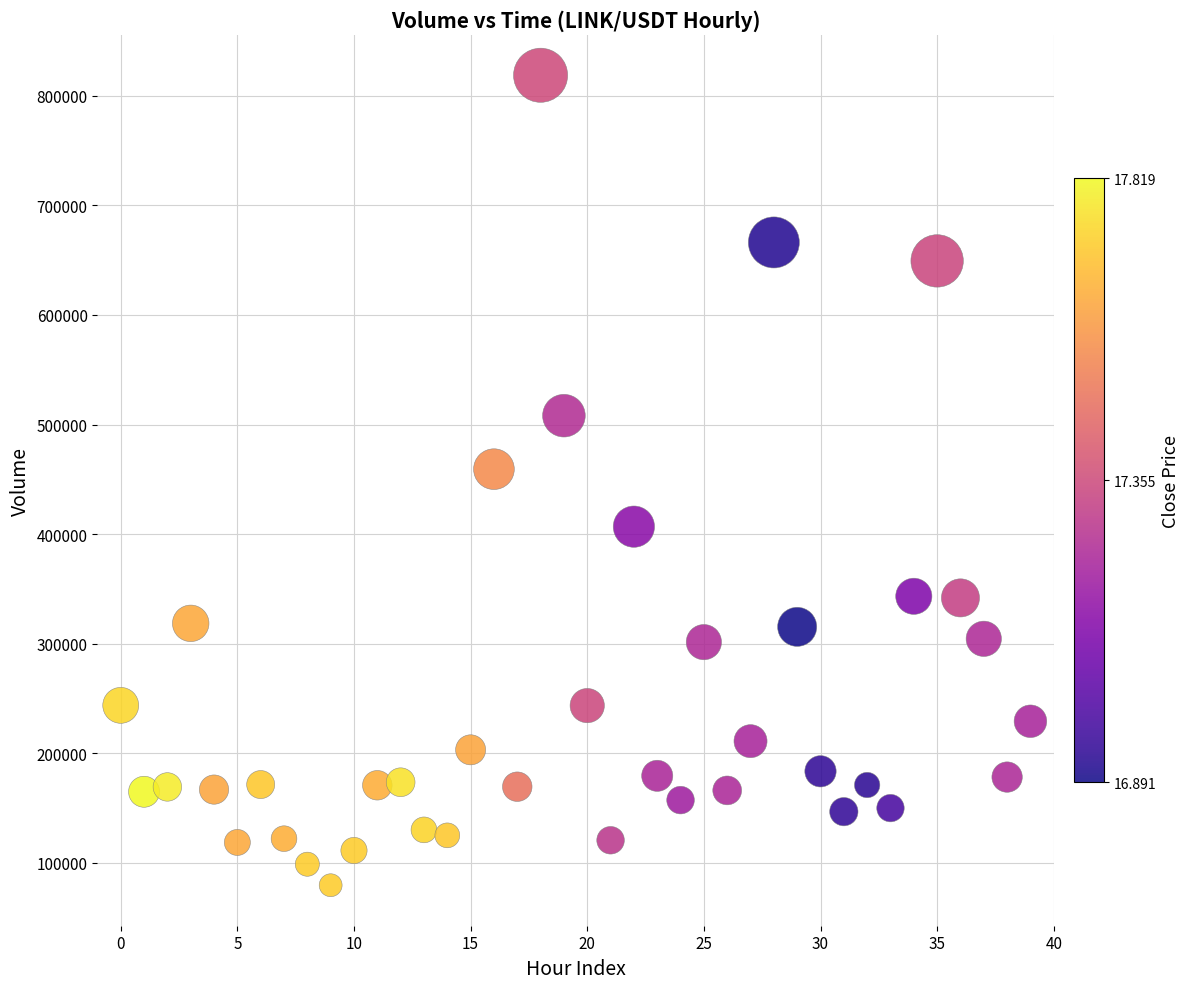

What is the range of Y values (max minus min)?

739062